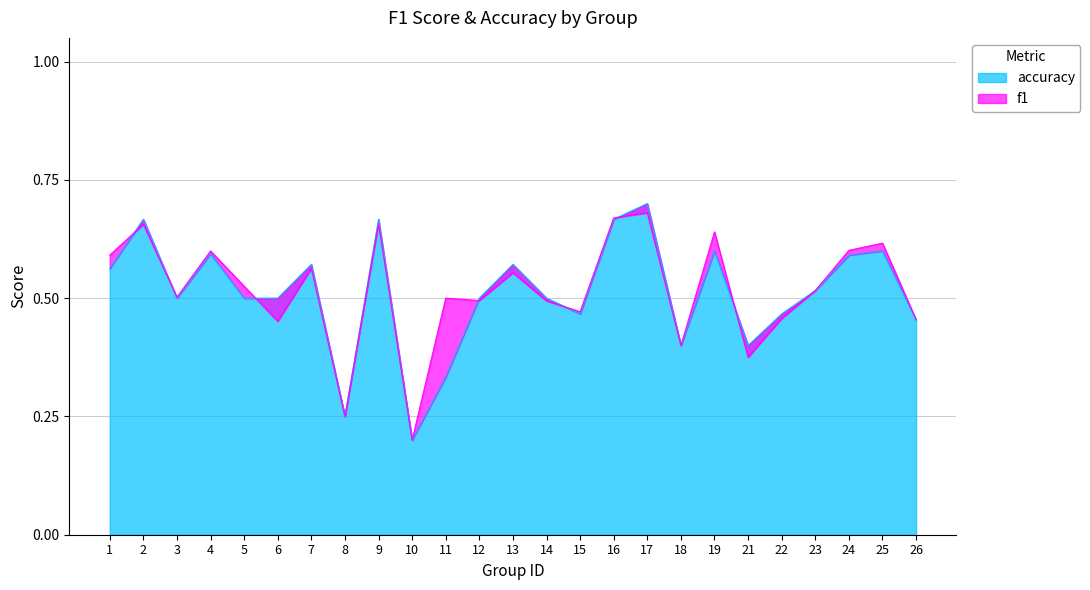

Is the value of accuracy at 15 greater than the value of f1 at 21?

Yes